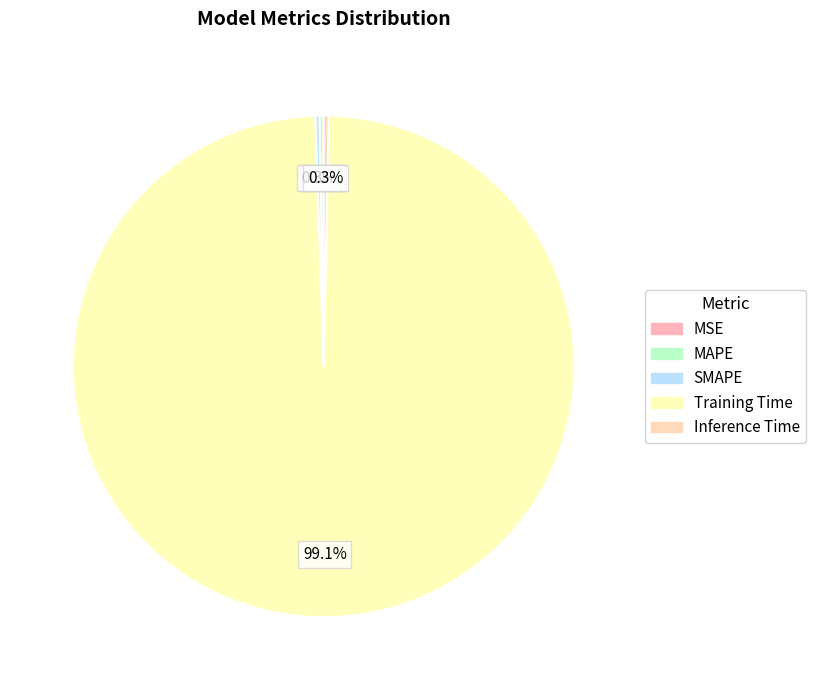

To the nearest percent, what is the average slice percentage?

20%